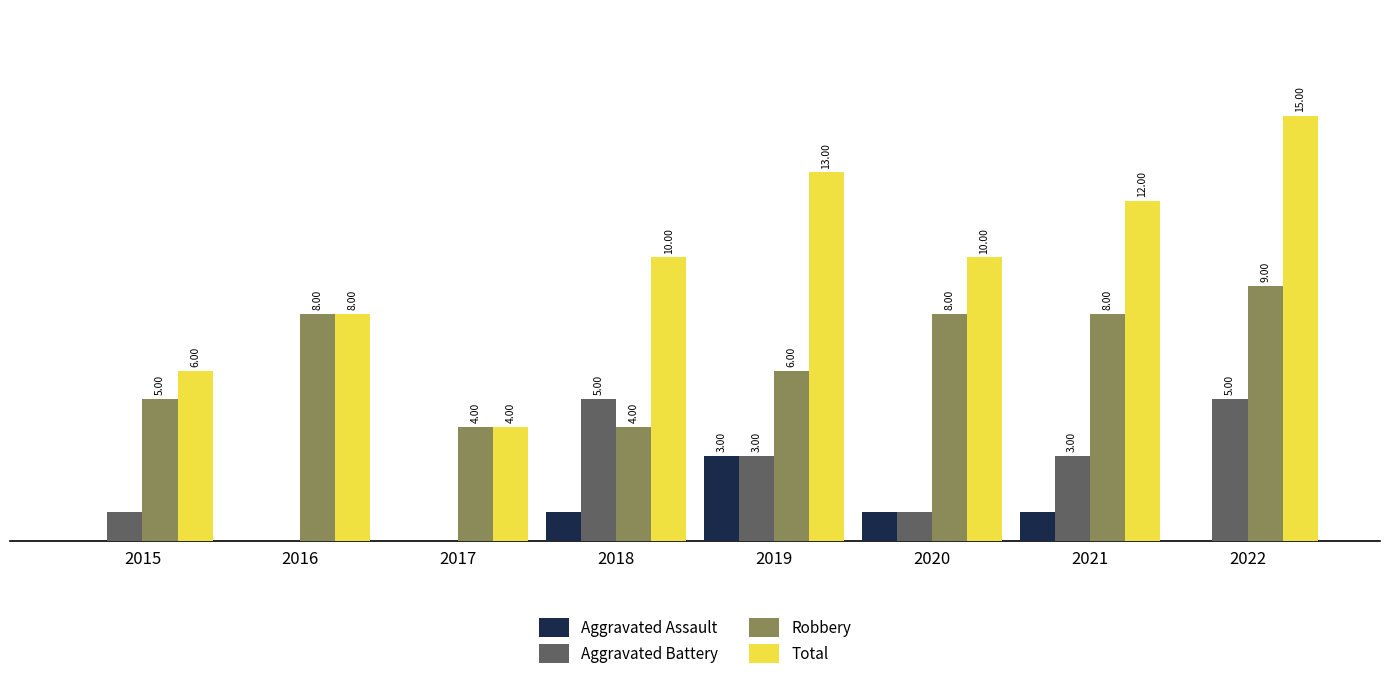

Which series has the largest total across all categories?

Total